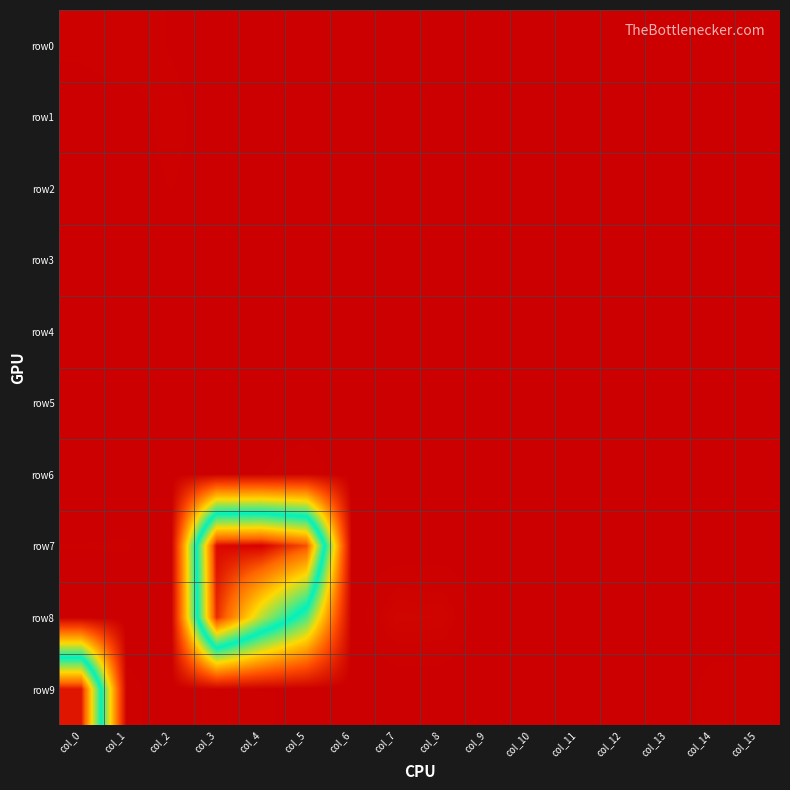

Reading left to right, extract all data points from this chart.

row0: col_0=17	col_1=26	col_2=12	col_3=0	col_4=0	col_5=0	col_6=0	col_7=2	col_8=0	col_9=4	col_10=7	col_11=2	col_12=0	col_13=0	col_14=0	col_15=0
row1: col_0=3	col_1=5	col_2=20	col_3=2	col_4=4	col_5=6	col_6=6	col_7=0	col_8=0	col_9=0	col_10=0	col_11=0	col_12=0	col_13=0	col_14=0	col_15=0
row2: col_0=4	col_1=6	col_2=14	col_3=5	col_4=2	col_5=9	col_6=0	col_7=0	col_8=0	col_9=0	col_10=0	col_11=0	col_12=6	col_13=5	col_14=0	col_15=0
row3: col_0=0	col_1=0	col_2=0	col_3=0	col_4=0	col_5=4	col_6=0	col_7=5	col_8=4	col_9=0	col_10=0	col_11=0	col_12=0	col_13=0	col_14=0	col_15=0
row4: col_0=0	col_1=0	col_2=8	col_3=4	col_4=0	col_5=0	col_6=0	col_7=0	col_8=0	col_9=0	col_10=0	col_11=0	col_12=0	col_13=0	col_14=1	col_15=0
row5: col_0=0	col_1=0	col_2=2	col_3=1	col_4=2	col_5=0	col_6=0	col_7=0	col_8=0	col_9=0	col_10=0	col_11=0	col_12=0	col_13=0	col_14=0	col_15=0
row6: col_0=0	col_1=0	col_2=0	col_3=10	col_4=13	col_5=25	col_6=0	col_7=0	col_8=0	col_9=0	col_10=0	col_11=0	col_12=0	col_13=0	col_14=0	col_15=2
row7: col_0=14	col_1=15	col_2=0	col_3=3453	col_4=3485	col_5=3211	col_6=7	col_7=2	col_8=4	col_9=6	col_10=7	col_11=10	col_12=13	col_13=0	col_14=0	col_15=1
row8: col_0=0	col_1=0	col_2=0	col_3=3335	col_4=2412	col_5=1708	col_6=0	col_7=44	col_8=40	col_9=0	col_10=0	col_11=0	col_12=0	col_13=0	col_14=0	col_15=0
row9: col_0=3407	col_1=20	col_2=2	col_3=26	col_4=18	col_5=0	col_6=0	col_7=0	col_8=0	col_9=0	col_10=0	col_11=0	col_12=0	col_13=0	col_14=21	col_15=25